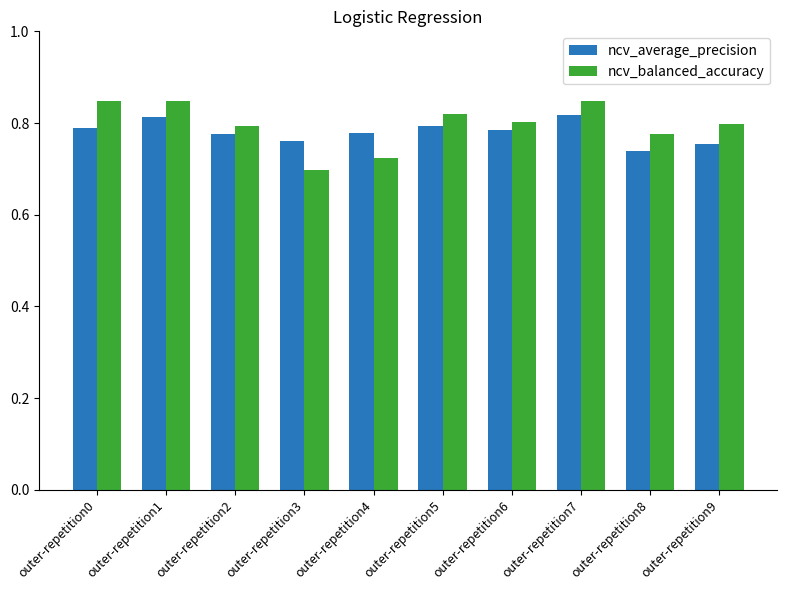

Are the bars grouped side by side (vs. stacked)?

Yes